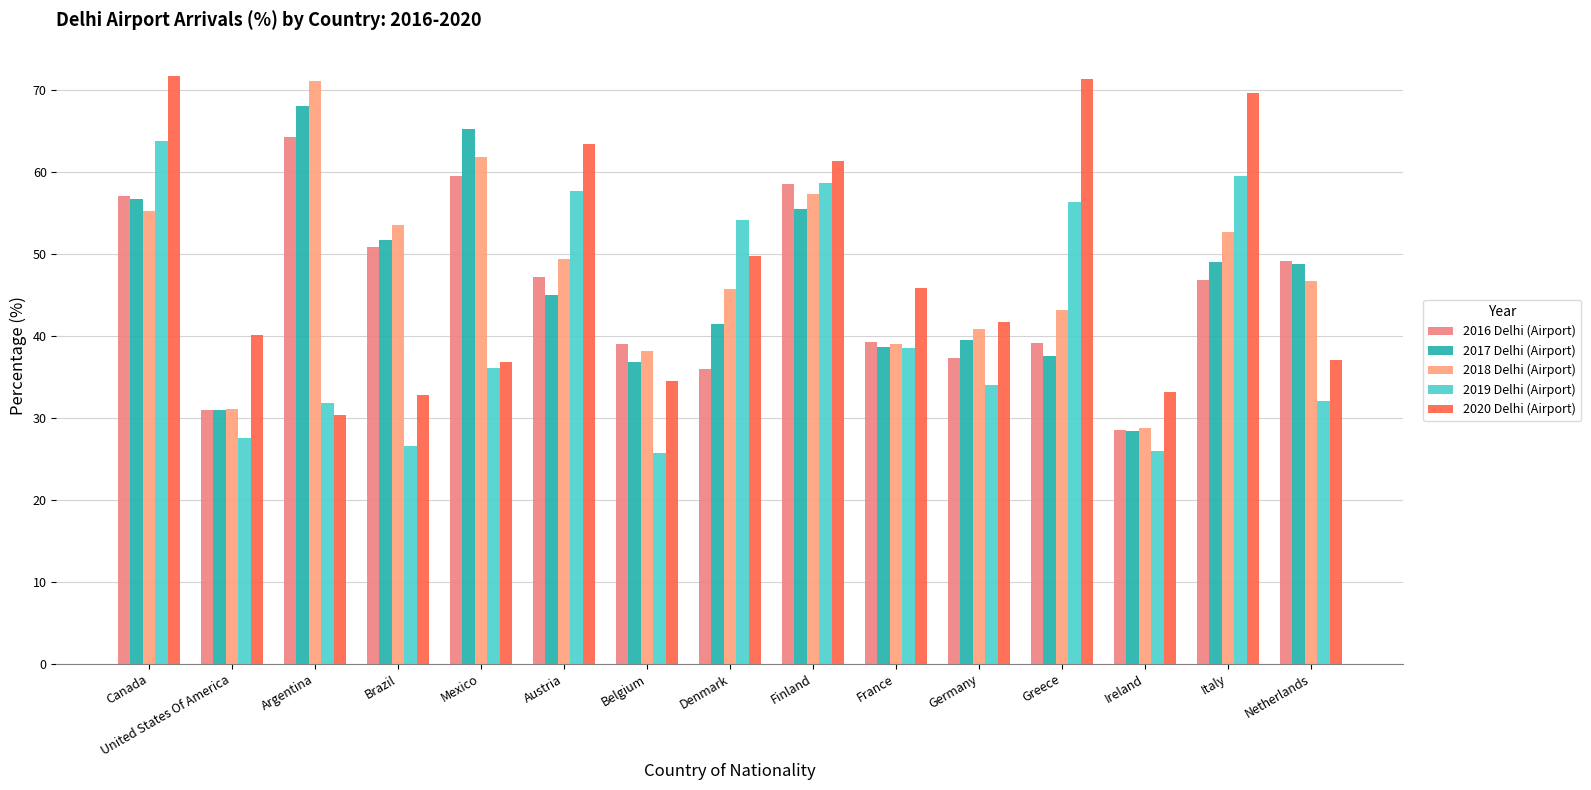

What position from the left is Finland?

9